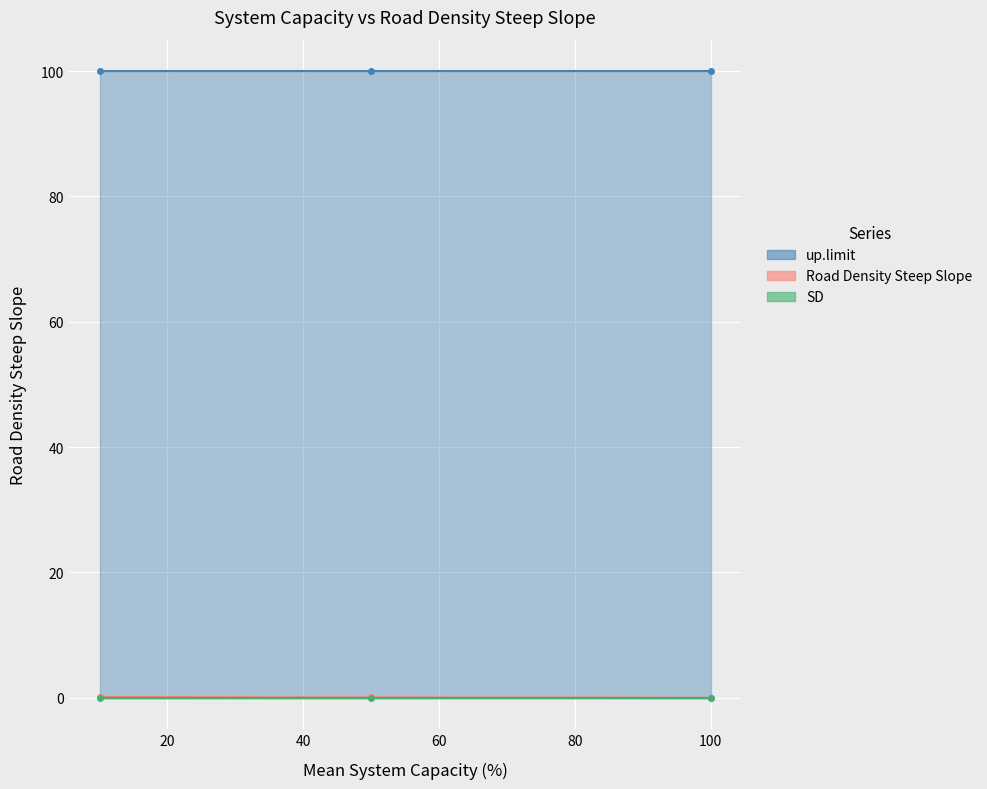

What is the average value of the Road Density Steep Slope line series?

0.1